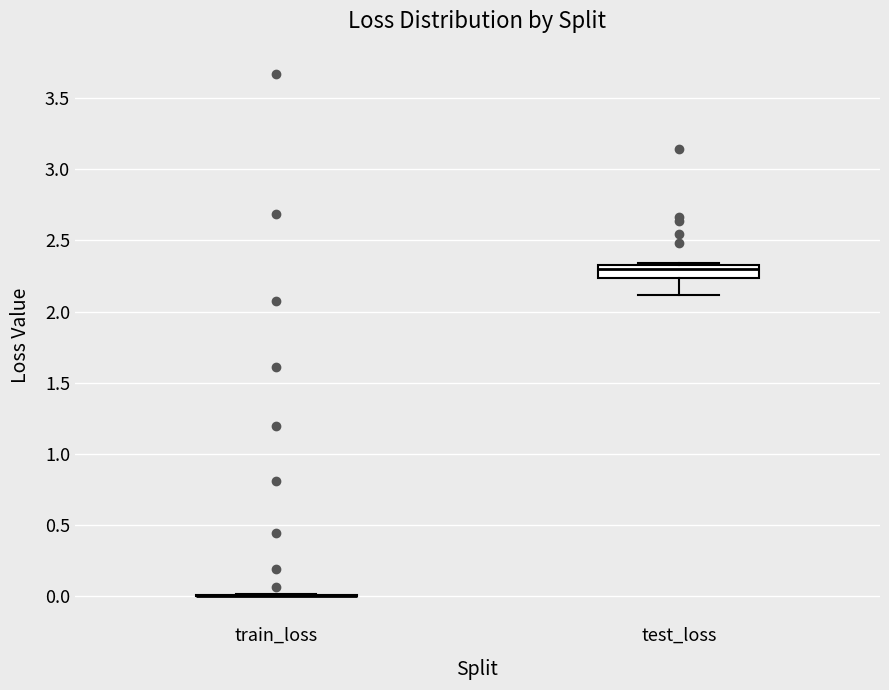

Reading left to right, read every box against the y-axis: the position of its median line, the range the box covers, and the ends of its whiskers. The values are not printed on the chart, so give them approximately, as read against the axis.

train_loss: box collapsed to a line at 0.00, whiskers 0.00 to 0.00
test_loss: median 2.30, box 2.25 to 2.35, whiskers 2.10 to 2.35